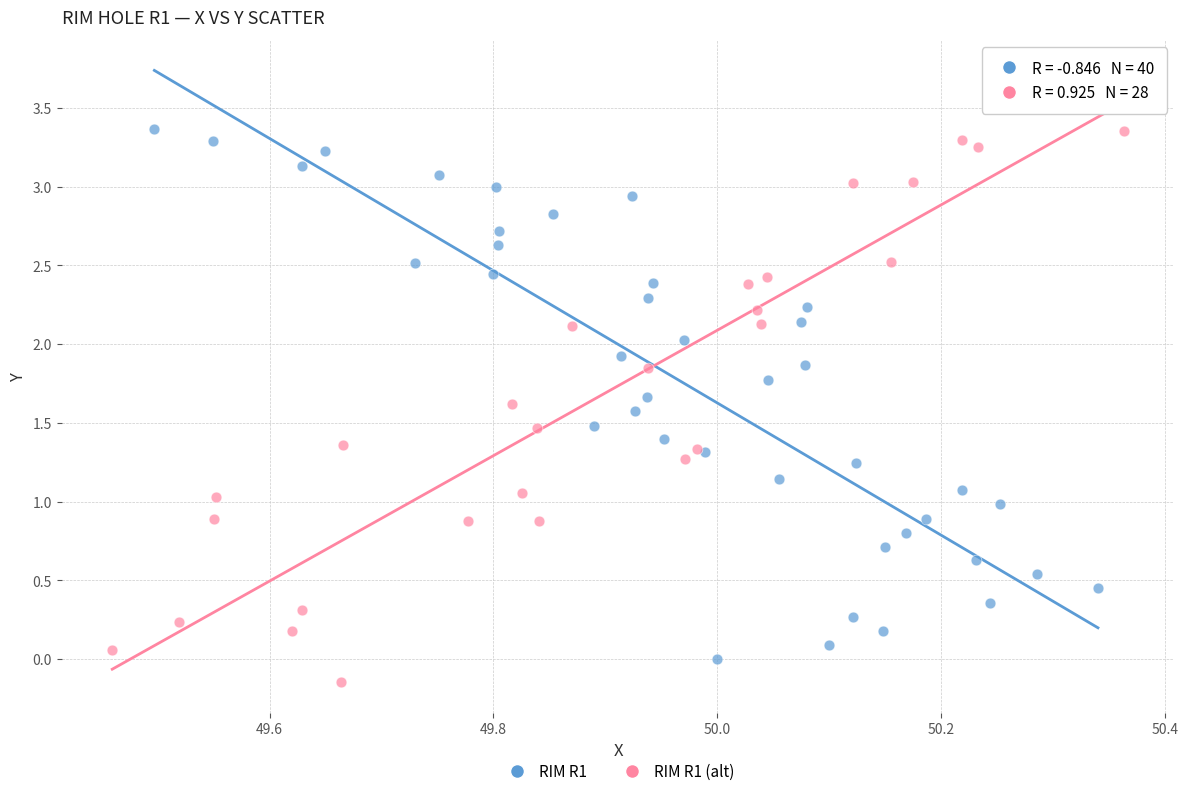

Which series contains the highest Y value?

RIM R1 (alt)